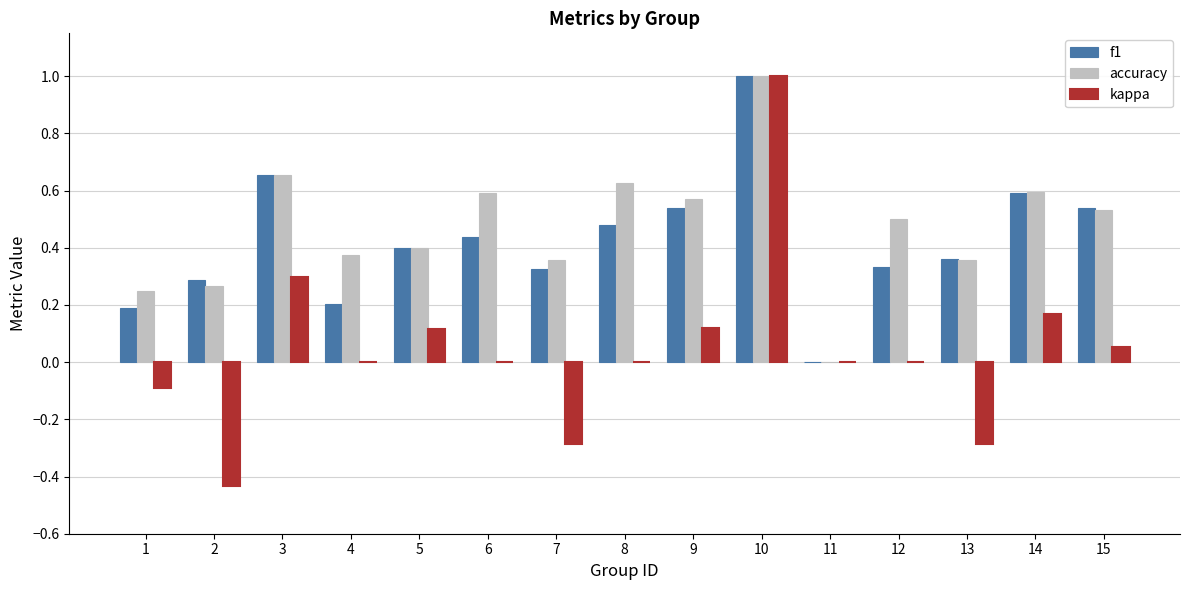

Are the bars grouped side by side (vs. stacked)?

Yes